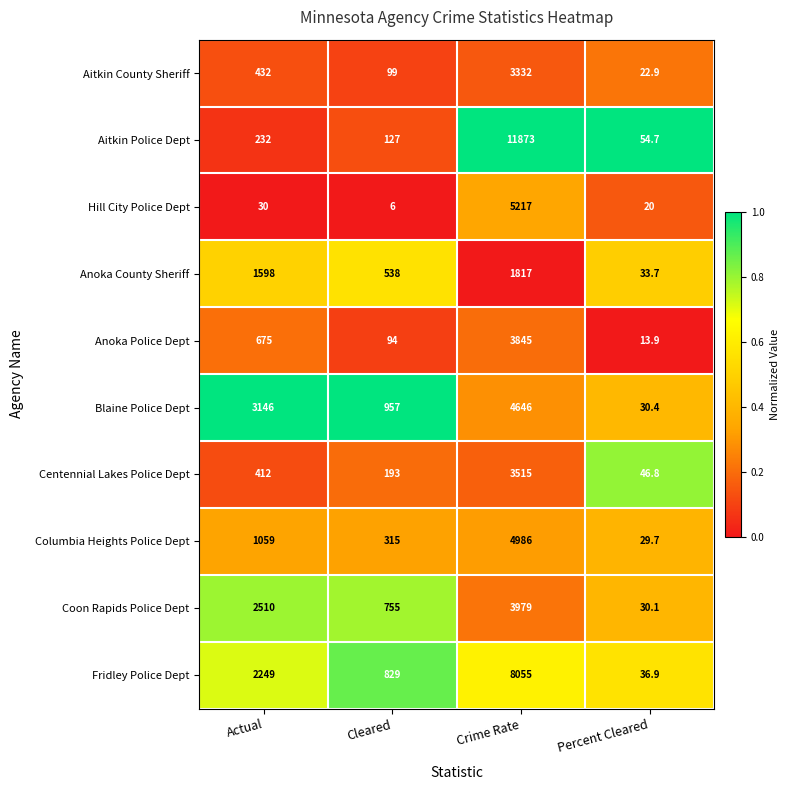

Which series has the largest total across all categories?

Aitkin Police Dept